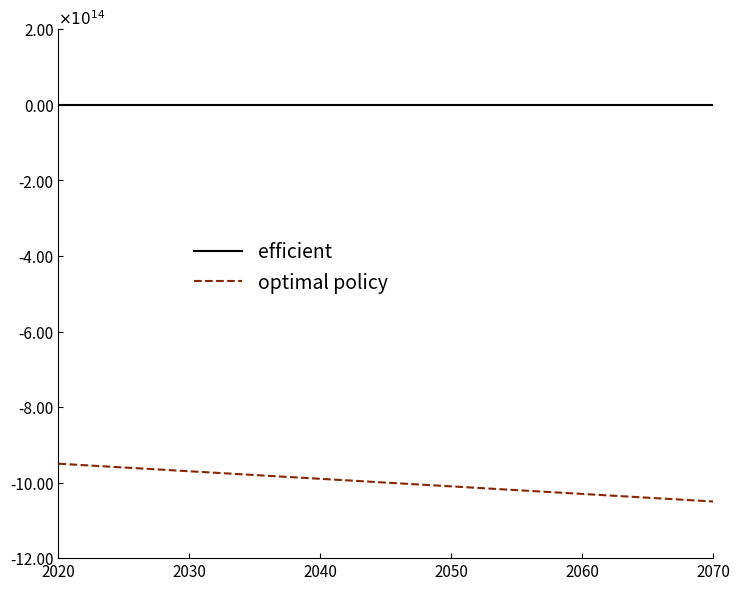

Does the chart have visible grid lines?

No